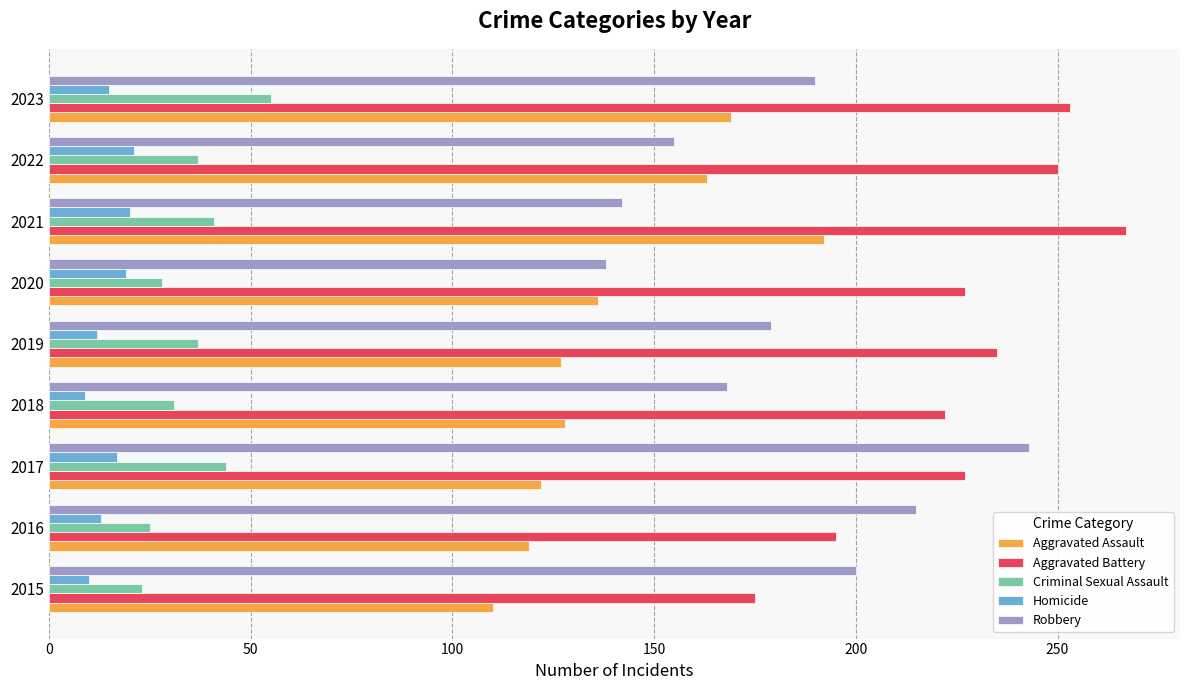

At how many categories does at least one series exceed 155?

9